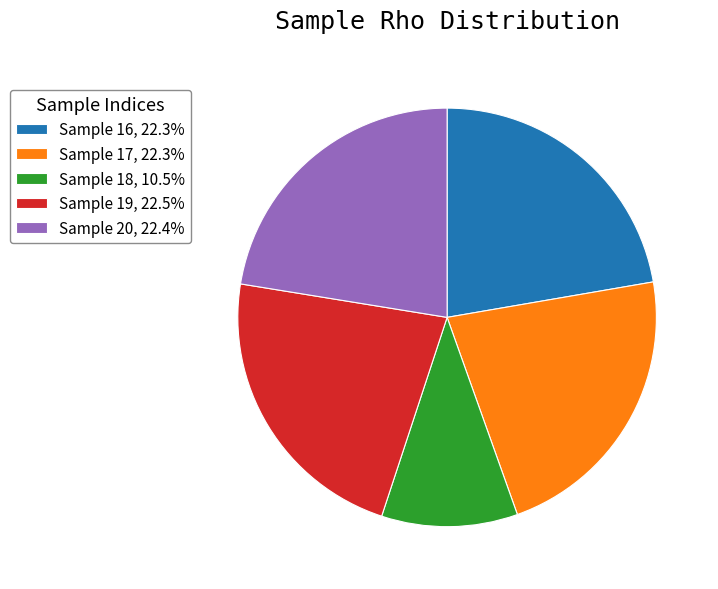

Is there any slice that represents more than half of the pie?

No